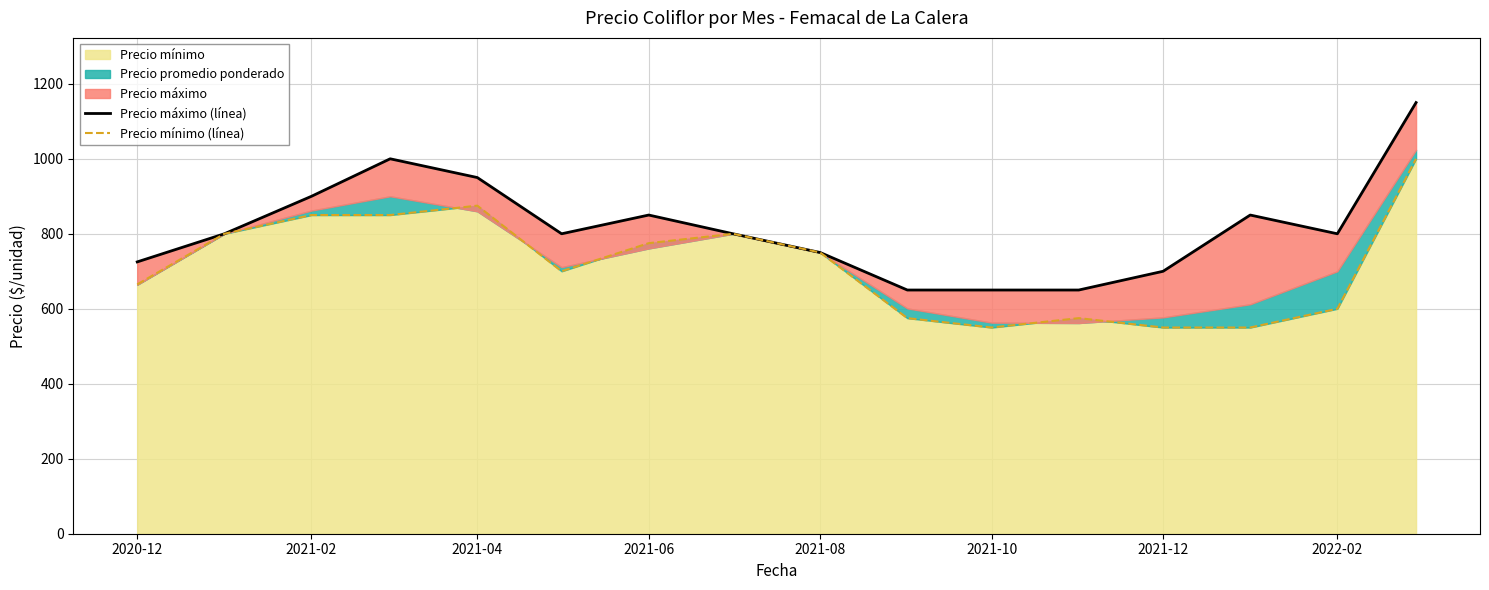

What is the highest value of the Precio mínimo series?

1000